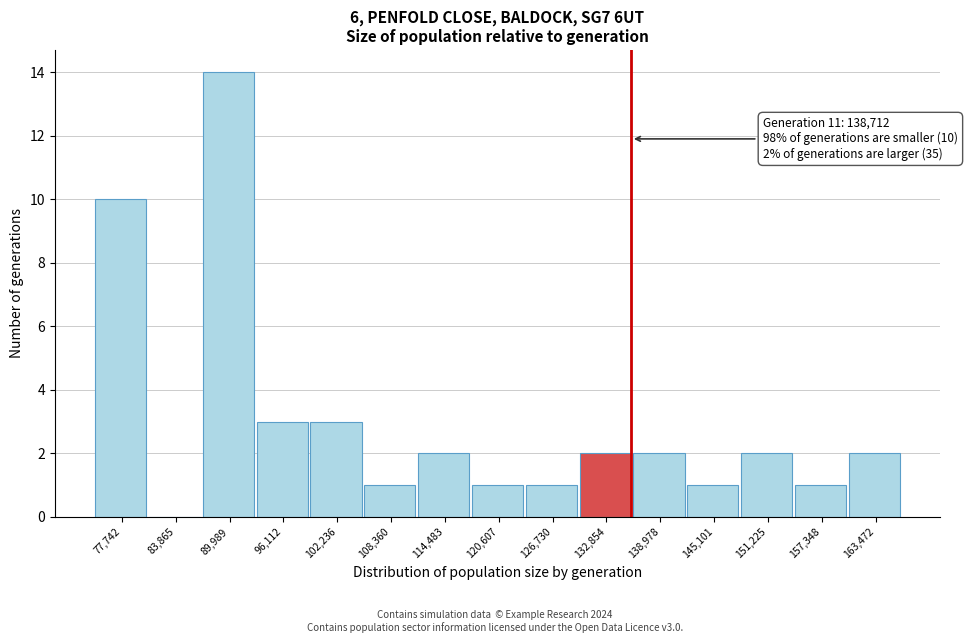

Reading left to right, extract all data points from this chart.

77,742=10	83,865=0	89,989=14	96,112=3	102,236=3	108,360=1	114,483=2	120,607=1	126,730=1	132,854=2	138,978=2	145,101=1	151,225=2	157,348=1	163,472=2